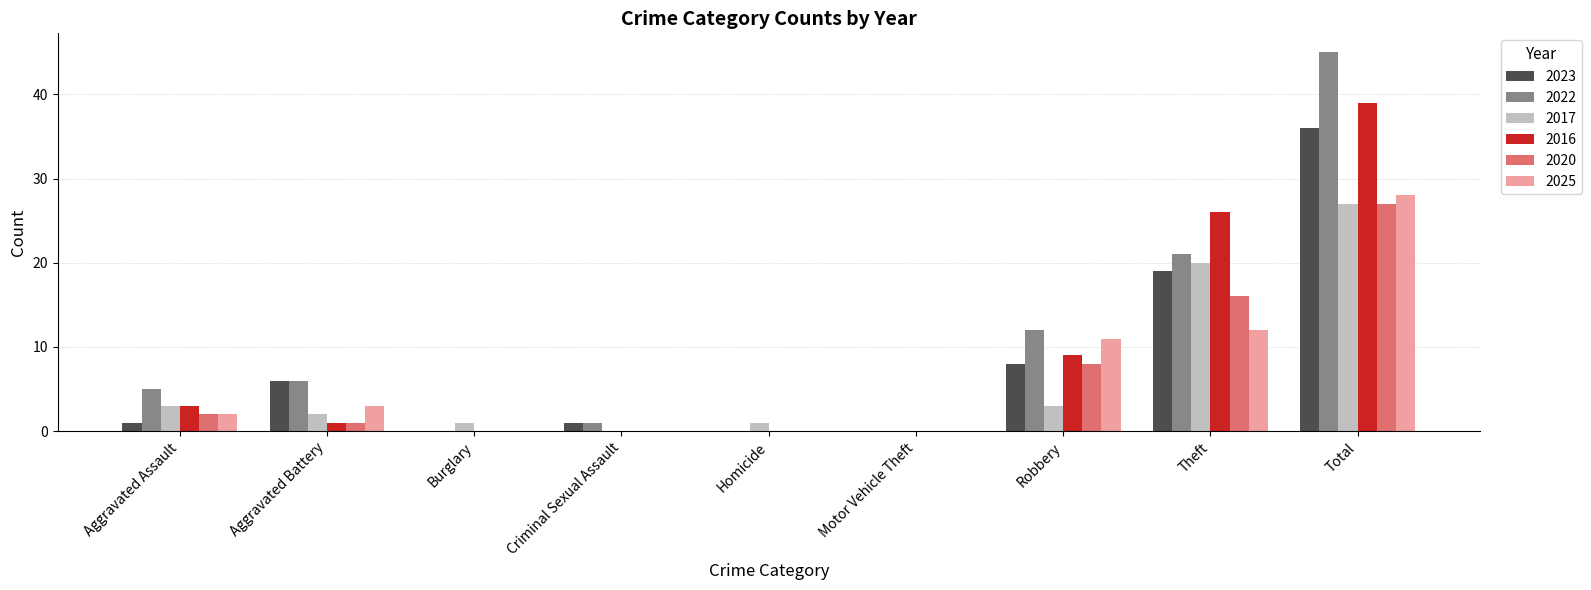

Is the value of 2020 at Total greater than the value of 2022 at Theft?

Yes